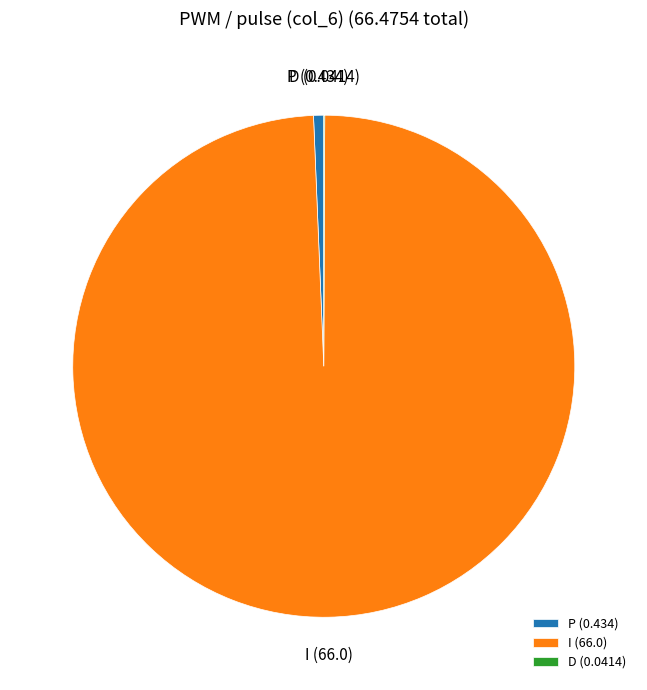

Is there a majority slice in this chart?

Yes